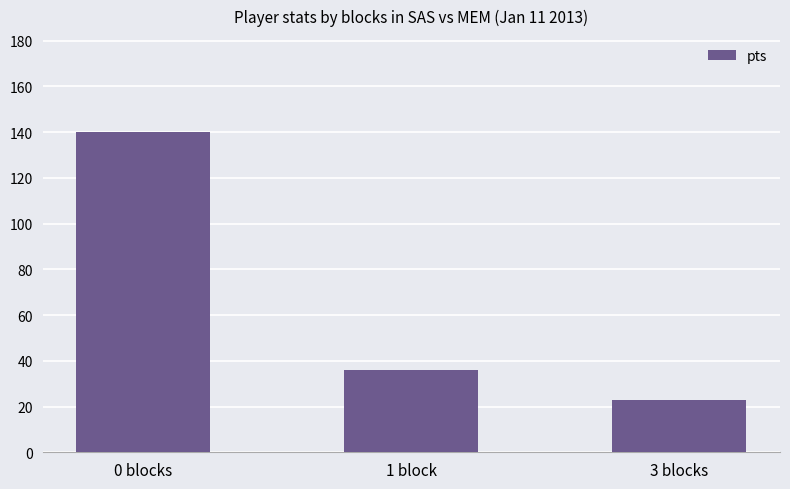

Reading left to right, list all the values displayed in this chart.

140	36	23